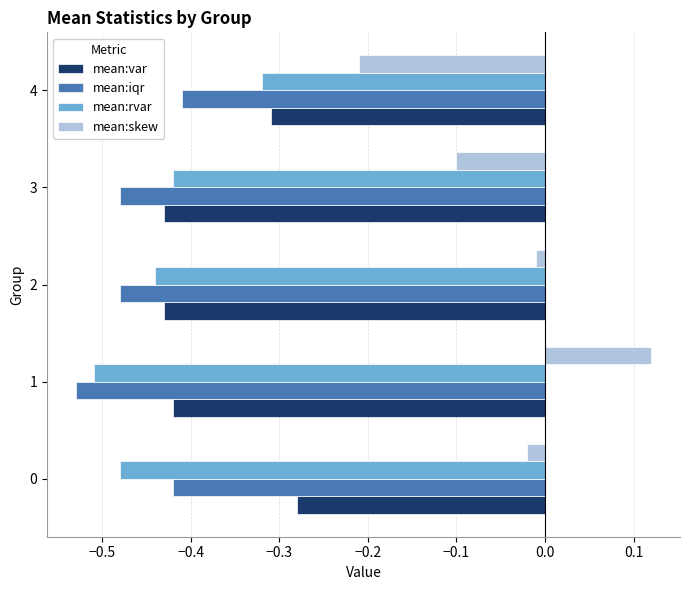

Is the value of mean:rvar at 4 greater than the value of mean:var at 3?

Yes